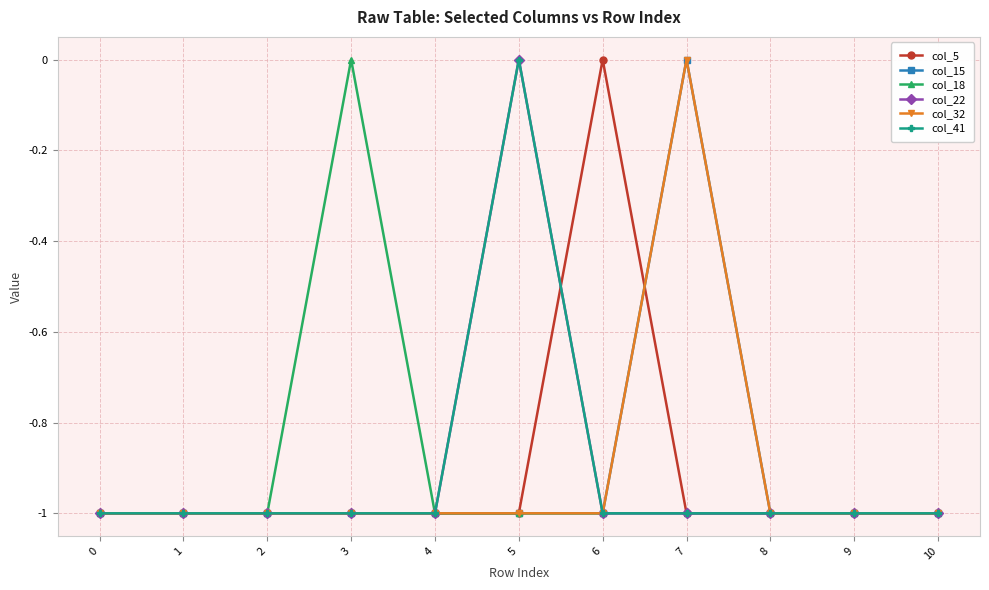

At which category does col_41 reach its first local peak?

5